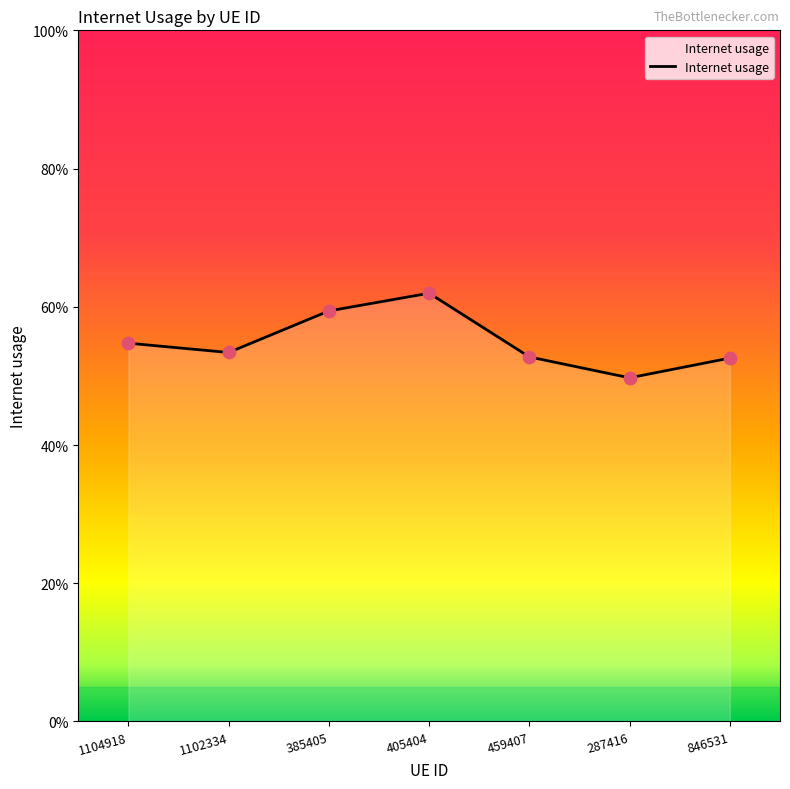

Between 1102334 and 846531, which is larger?

1102334